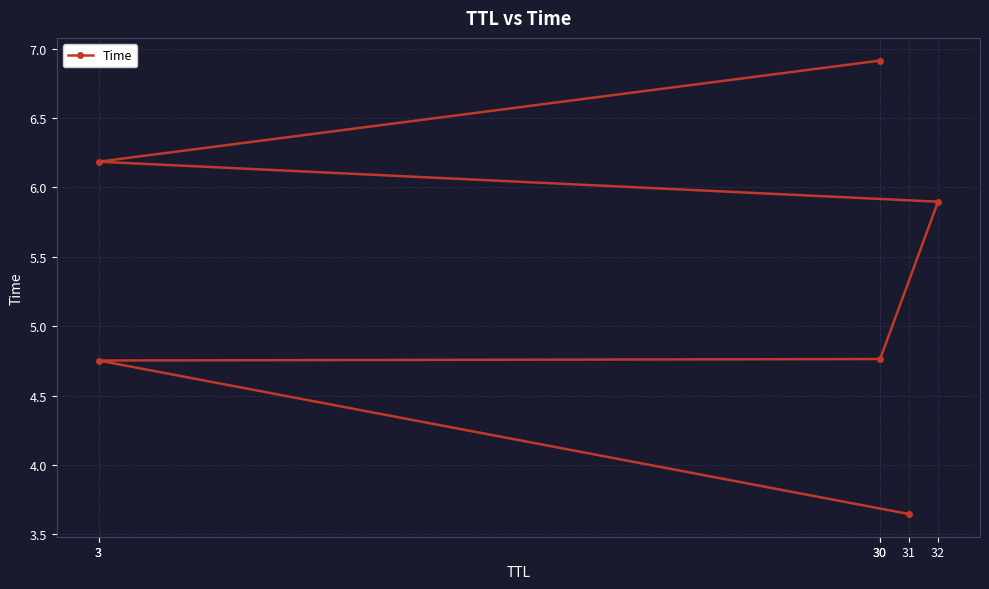

What is the change in value from 31 to 3?

+1.1